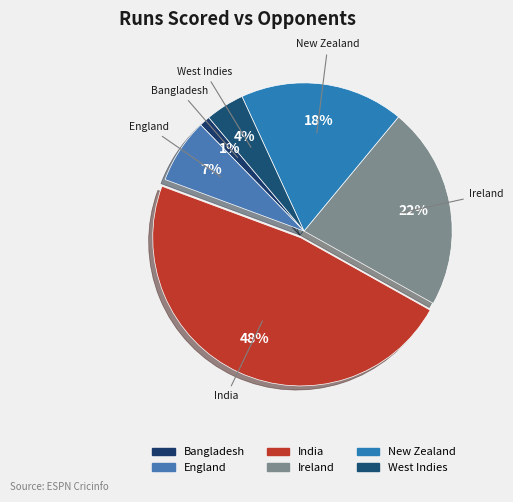

Which has a higher value, England or West Indies?

England